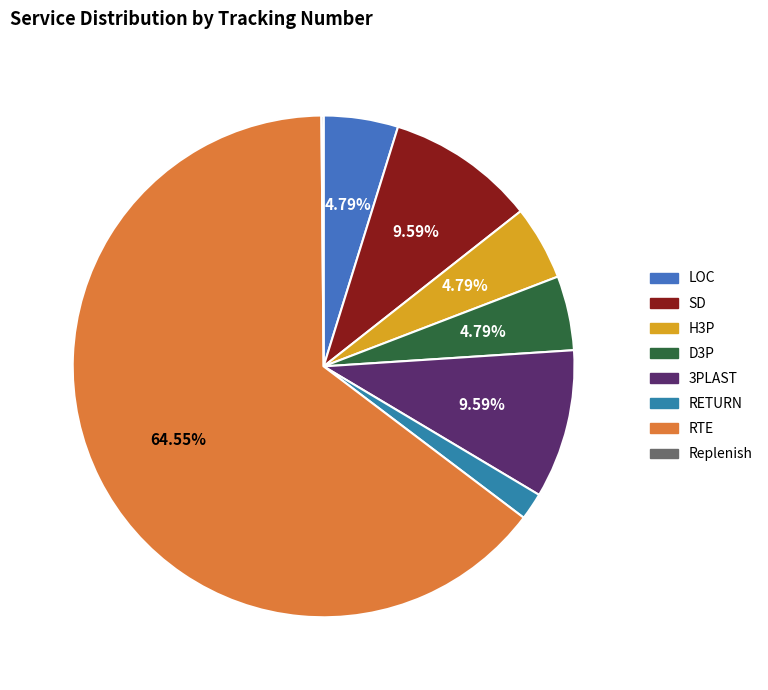

Which category accounts for the majority?

RTE